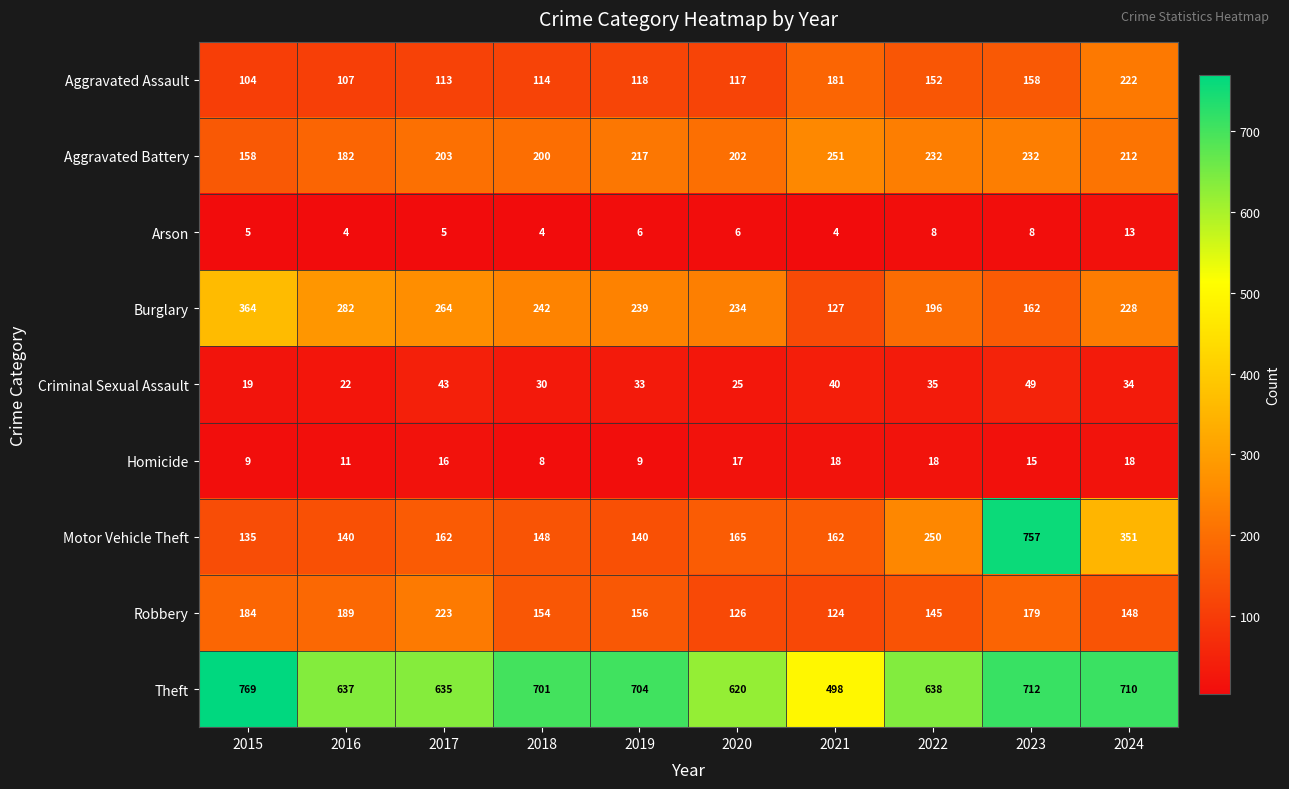

Rank the series by their maximum value, from highest to lowest.

Theft, Motor Vehicle Theft, Burglary, Aggravated Battery, Robbery, Aggravated Assault, Criminal Sexual Assault, Homicide, Arson